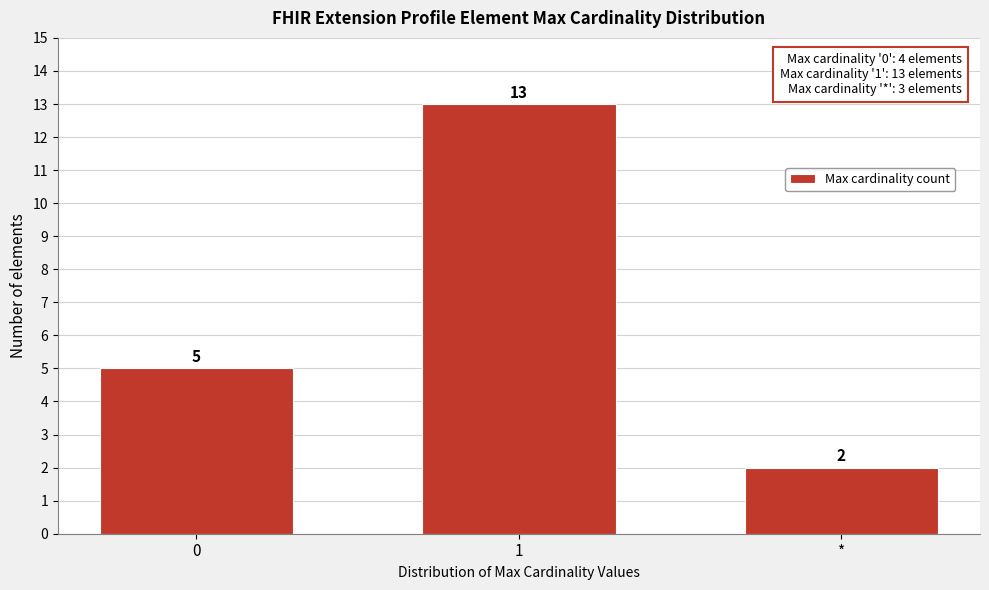

Reading right to left, extract all data points from this chart.

2	13	5